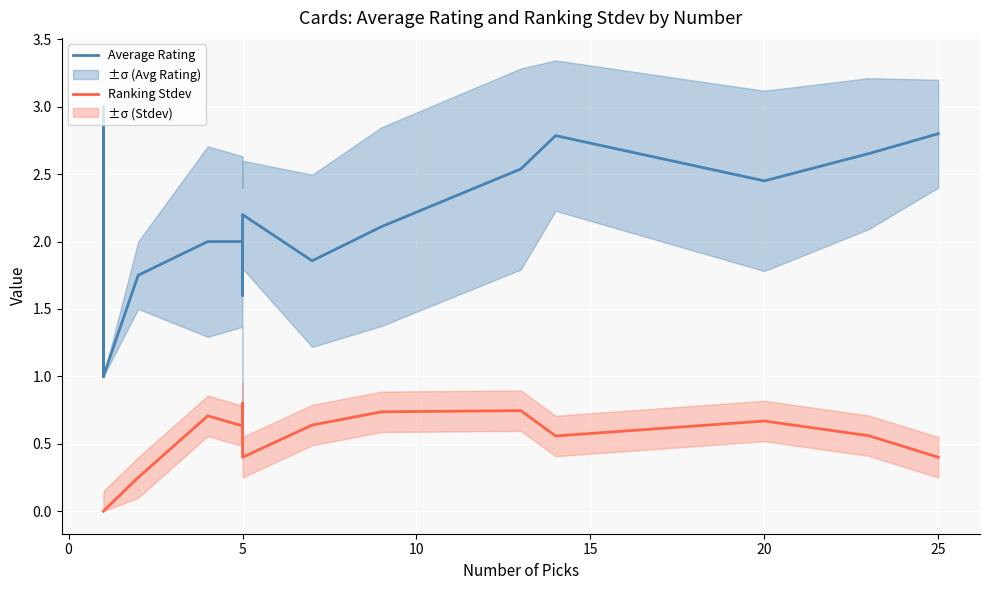

True or false: Ranking Stdev and Average Rating intersect in this chart.

False